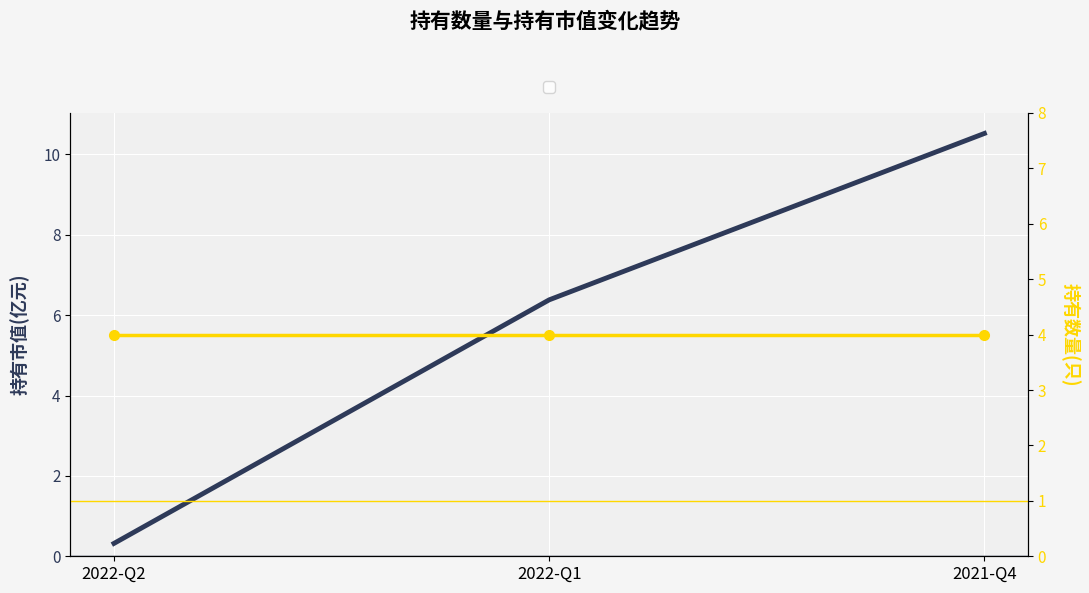

Is it true that 持有数量(只) equals 1.5 at 2022-Q2?

False